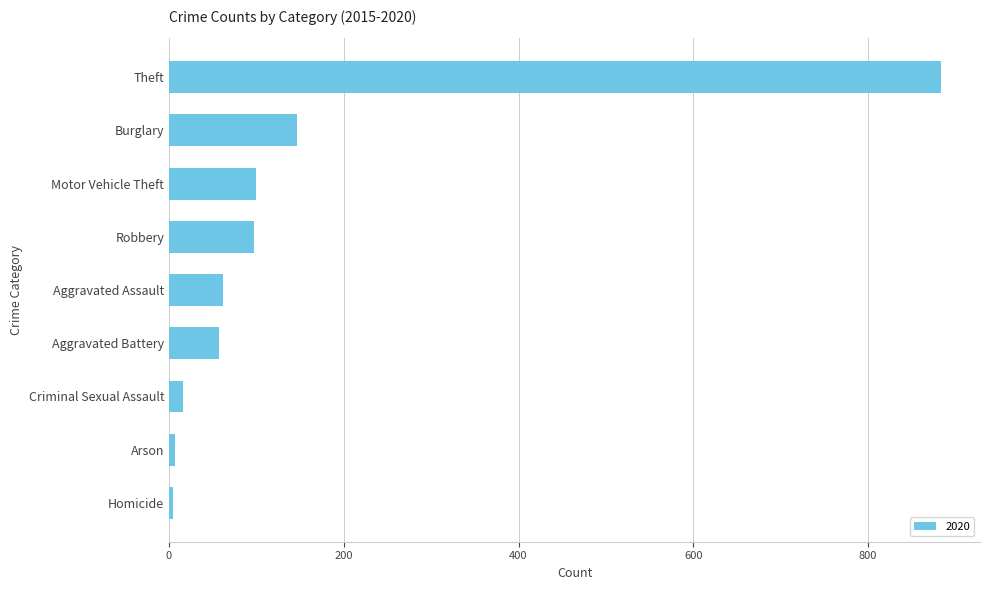

What is the label of the 5th bar from the top?

Aggravated Assault